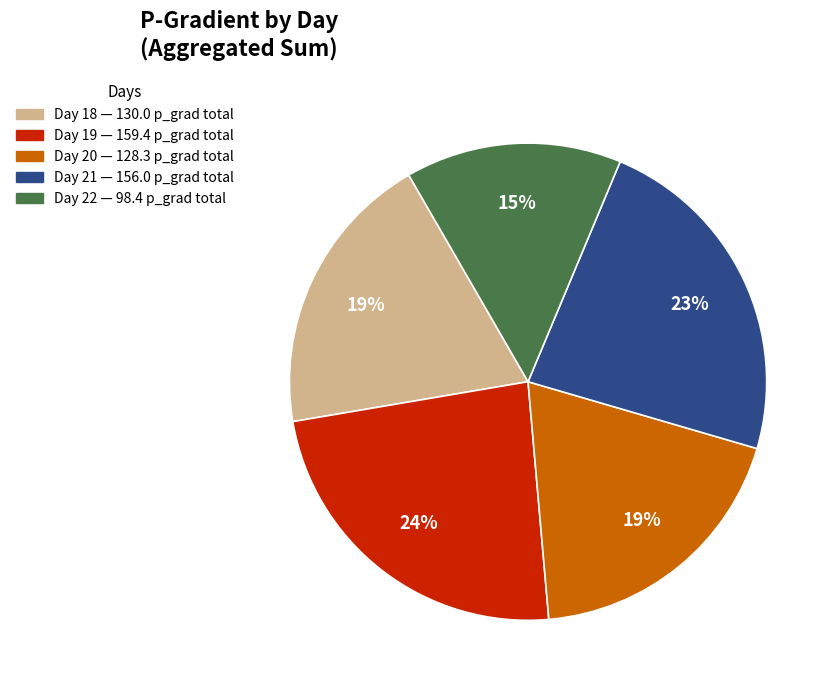

Does any single category account for the majority?

No